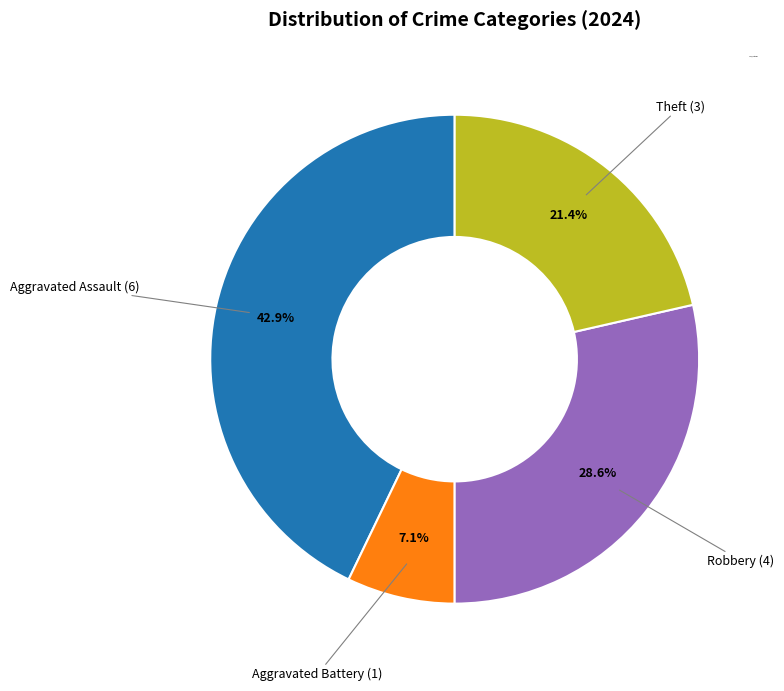

Does any single category account for the majority?

No